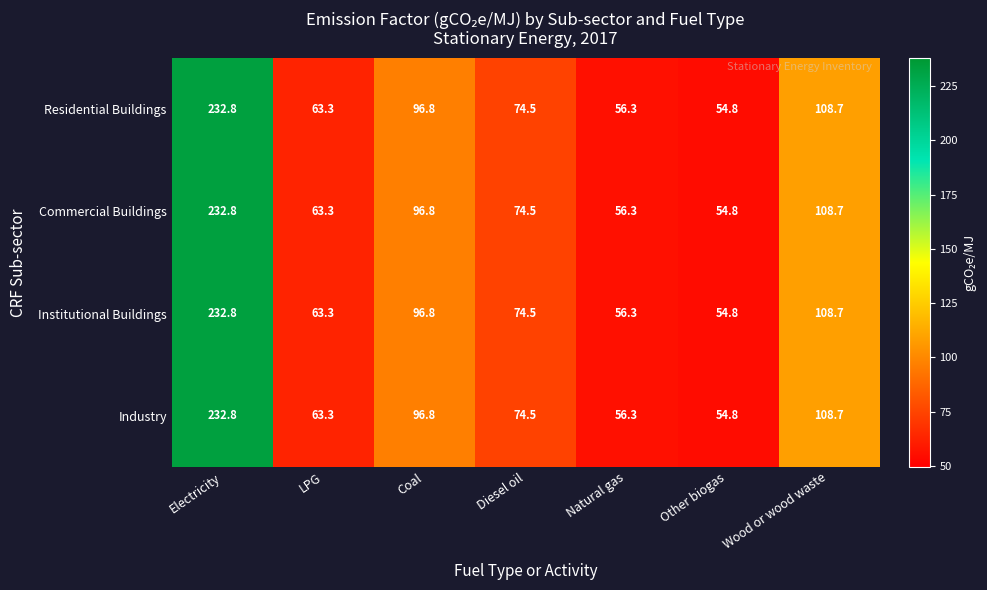

Is it true that Industry equals 23.0 at Diesel oil?

False